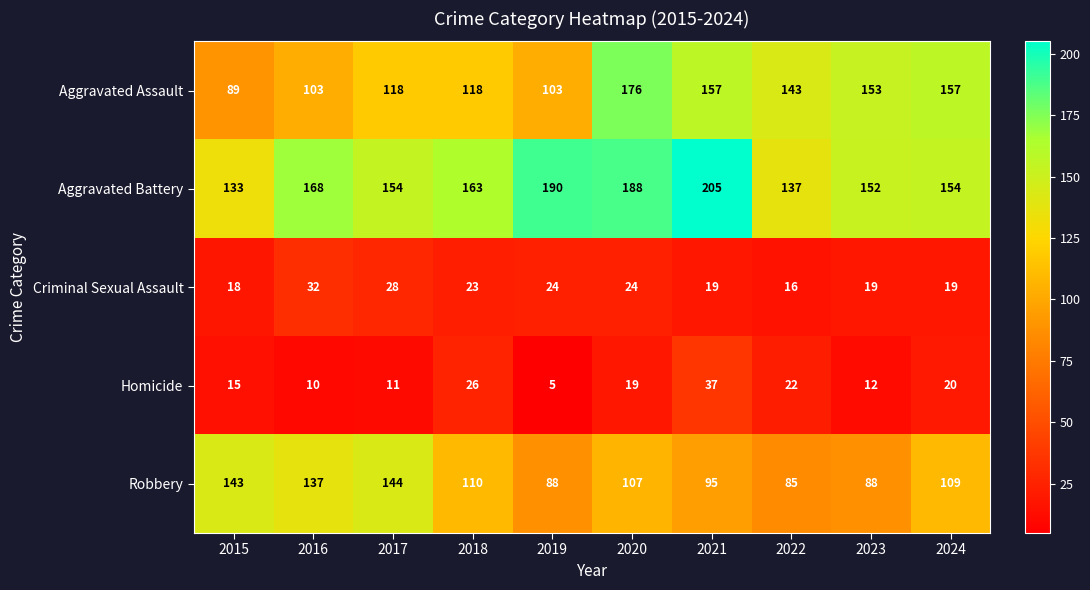

At which category does the chart reach its minimum across all series?

2019